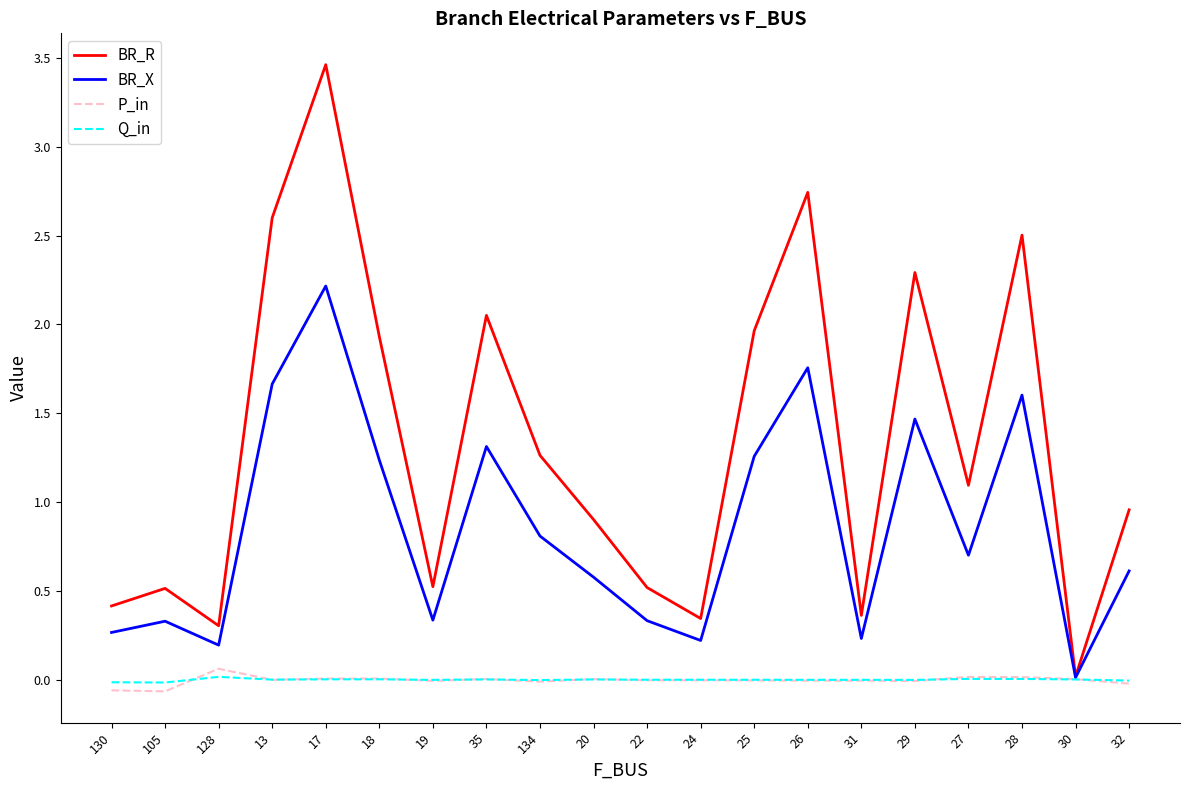

What are all the series names shown in the legend?

BR_R, BR_X, P_in, Q_in